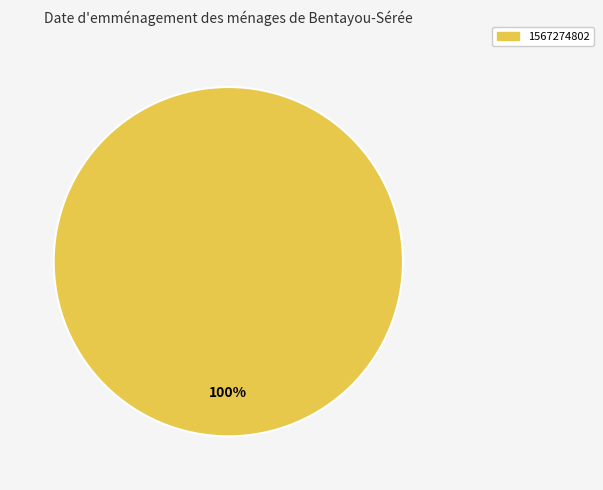

Is there a majority slice in this chart?

Yes